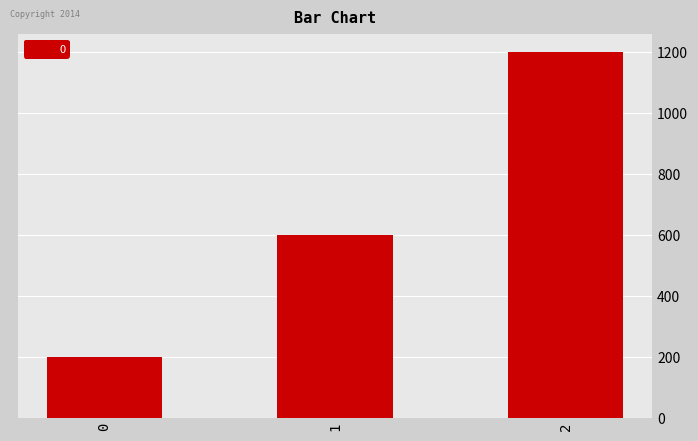

Reading left to right, extract all data points from this chart.

0=200	1=600	2=1200